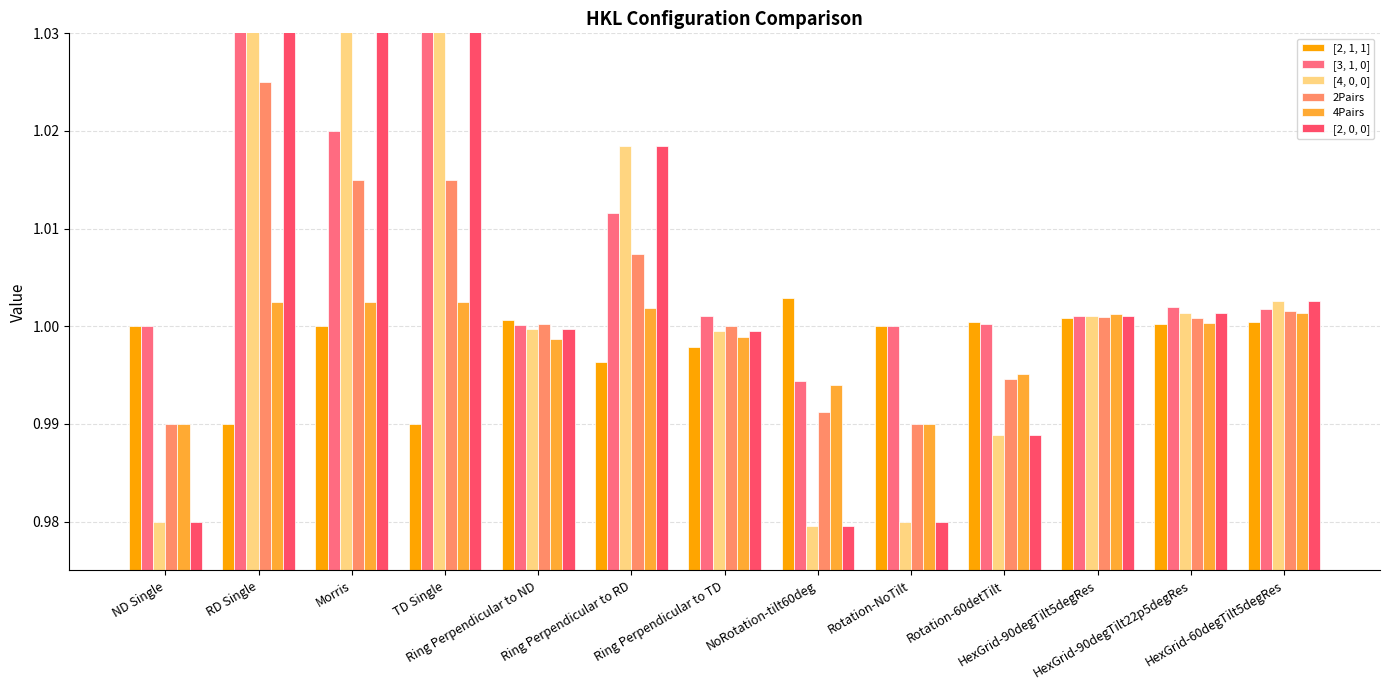

Which category has the lowest value in the [2, 0, 0] series?

NoRotation-tilt60deg